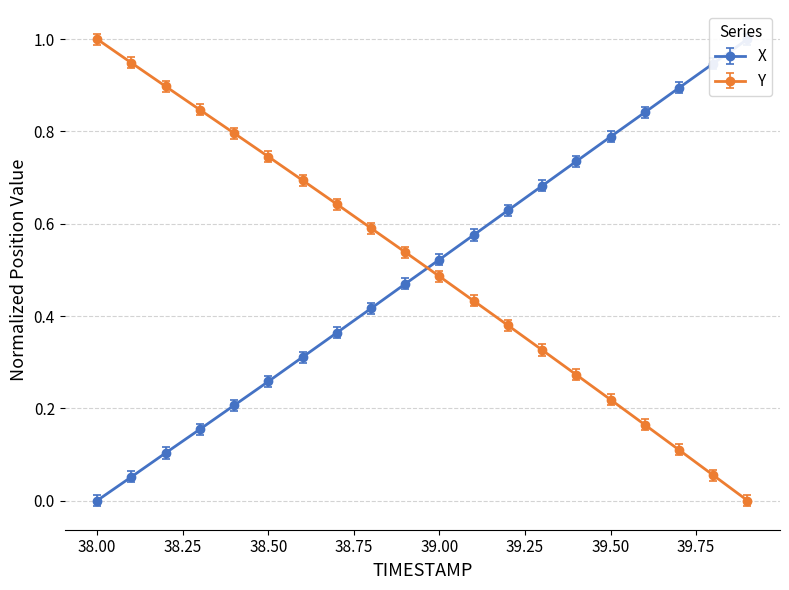

Which label corresponds to the smallest value in the chart?

38.0